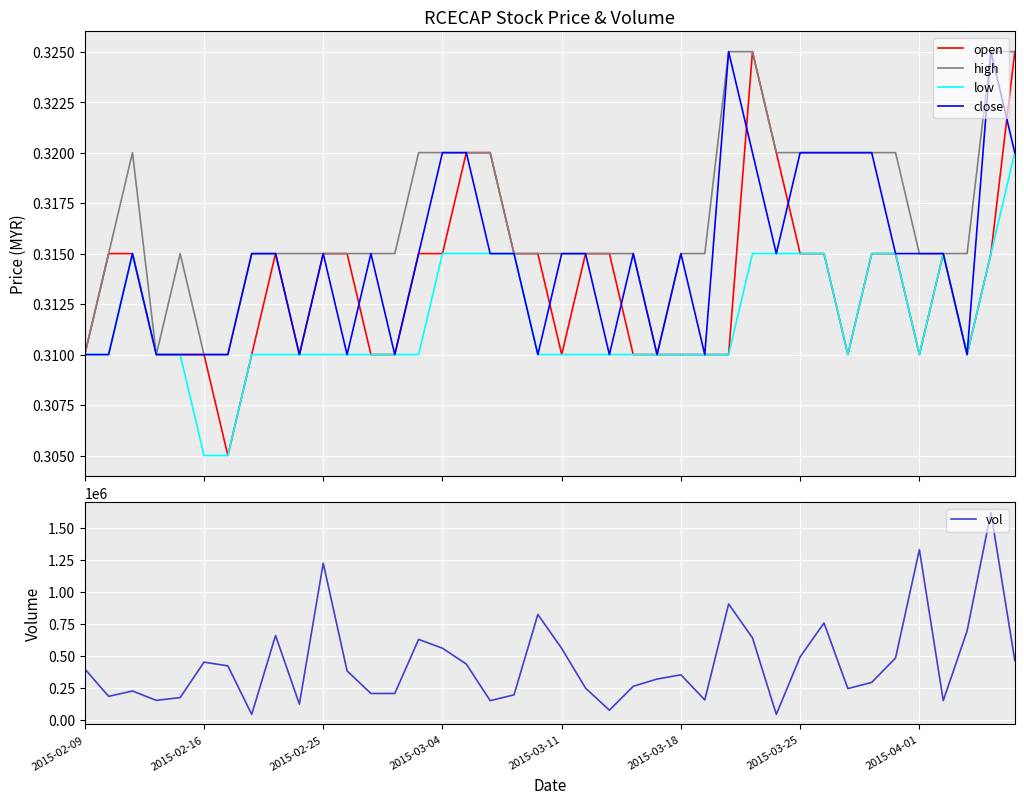

How many values in the vol series are below 382500?

20